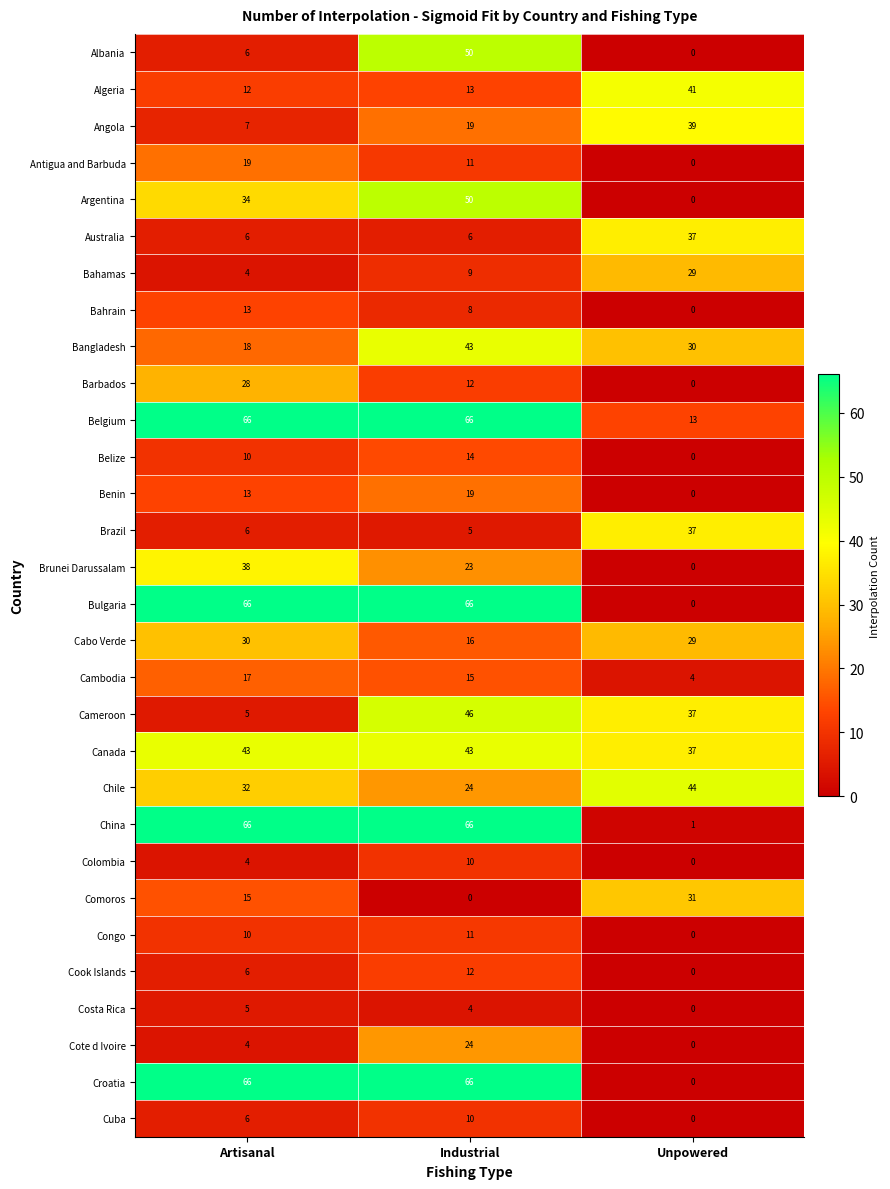

How many Chile values are between 24 and 44?

3